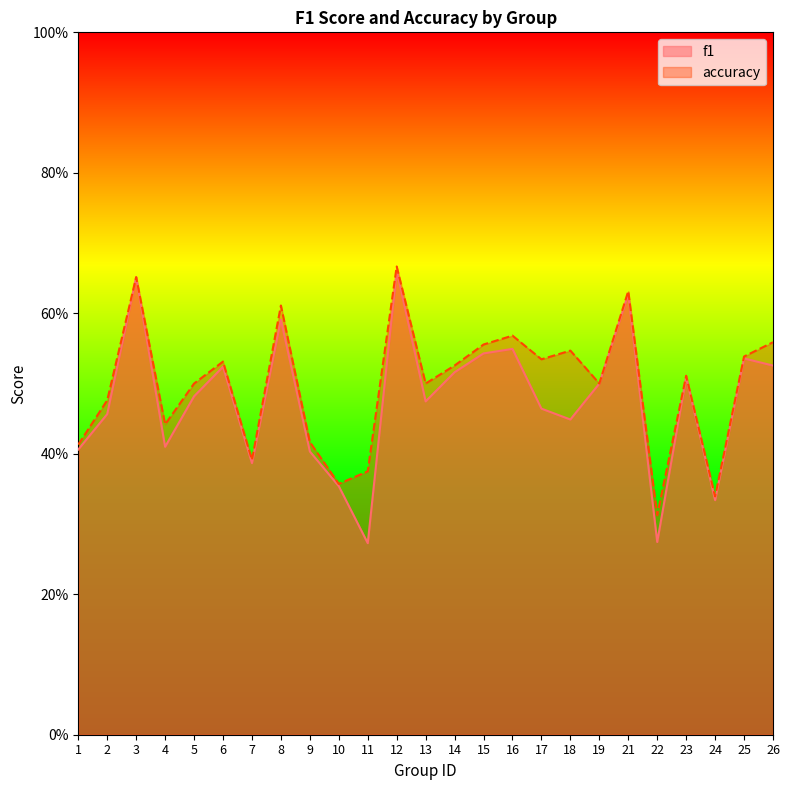

What is the average value of the f1 series?

0.5